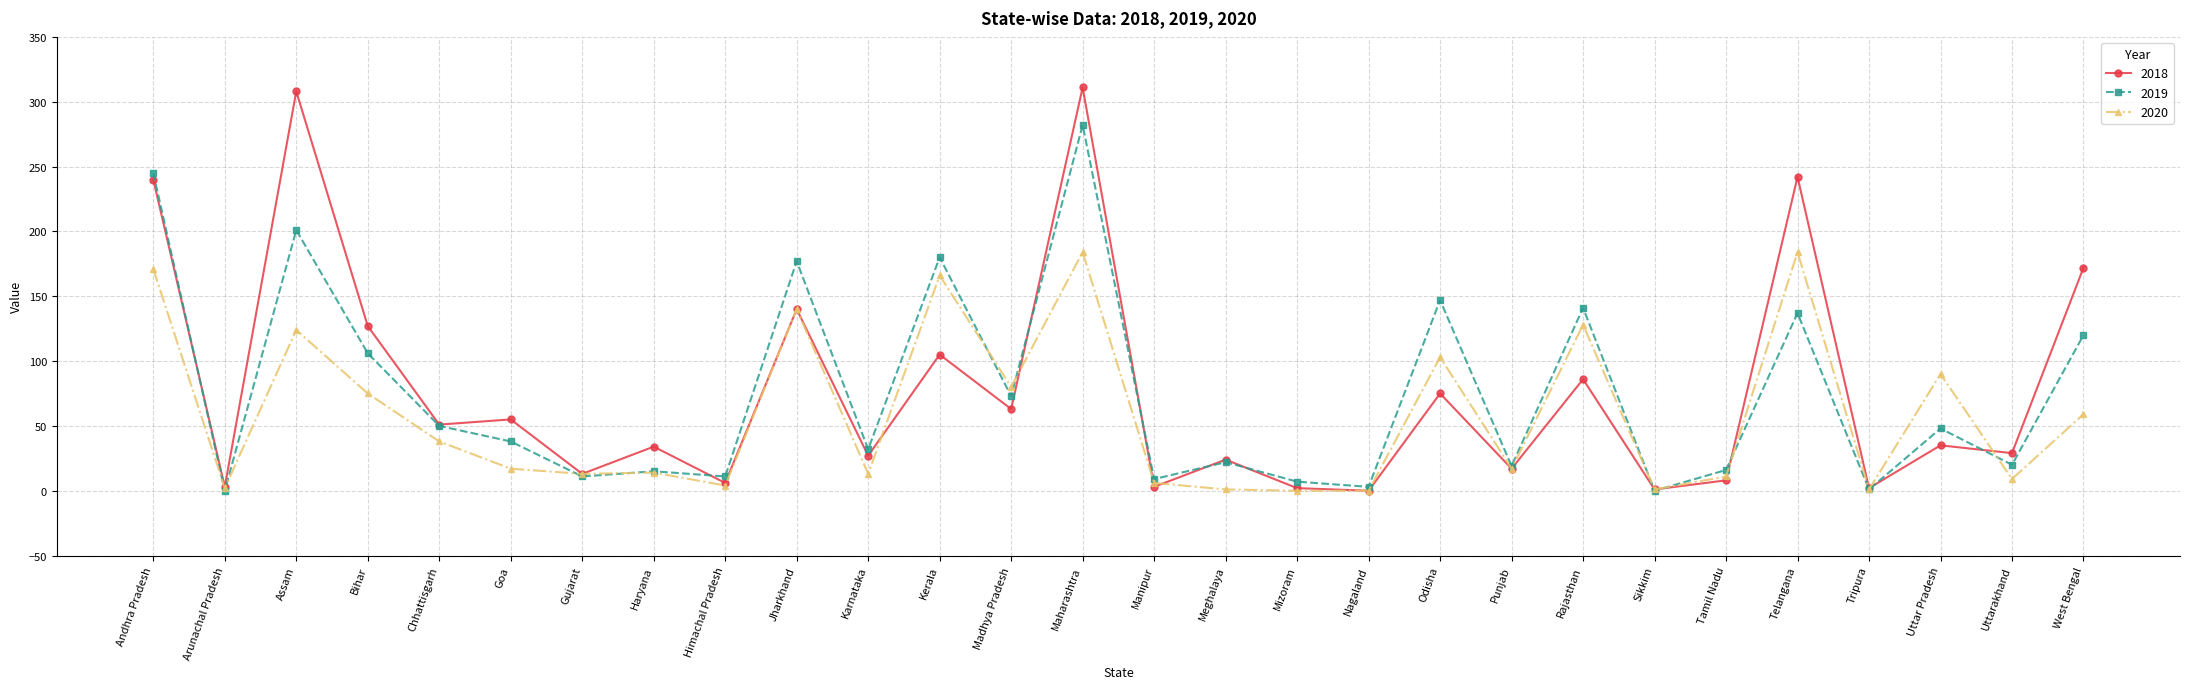

True or false: 2018 has more than 0 interior local peaks.

True